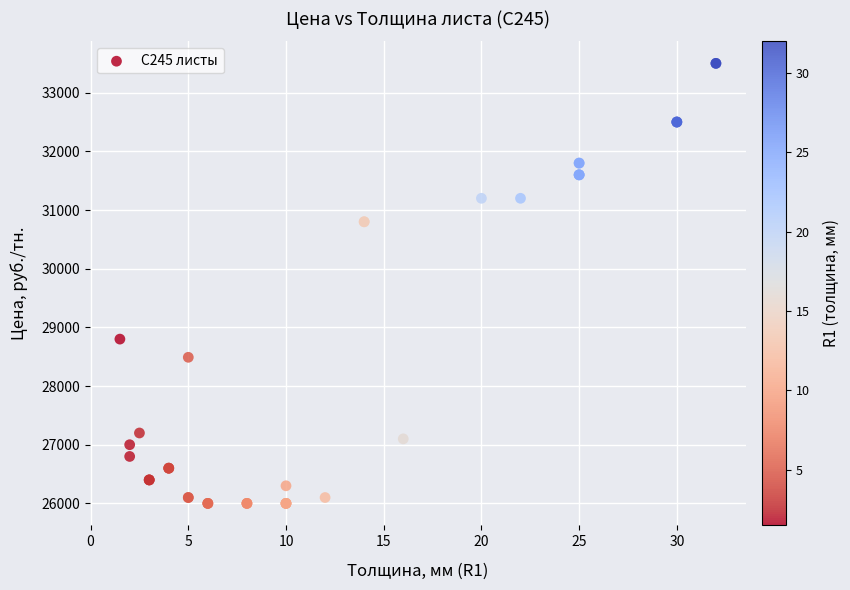

What Y value in the scatter plot is closest to 29750?

28800